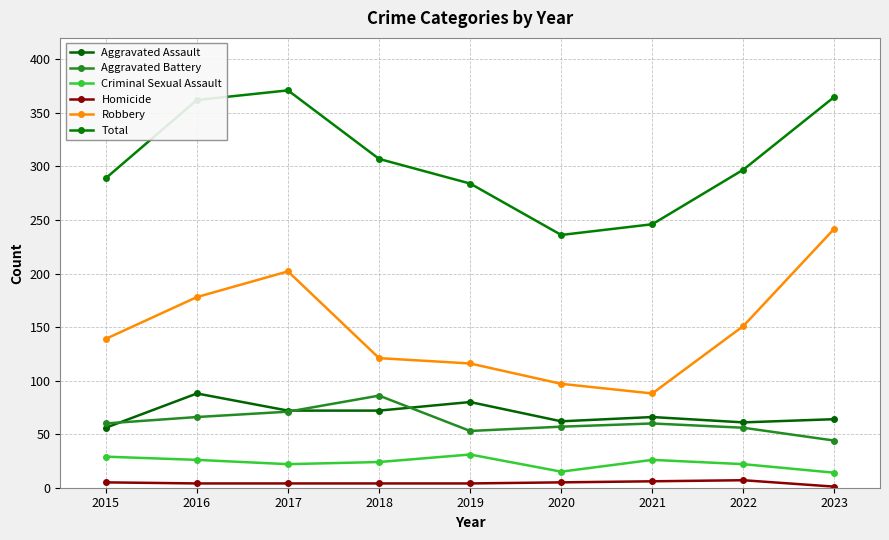

How many interior local valleys does the Robbery series have?

1